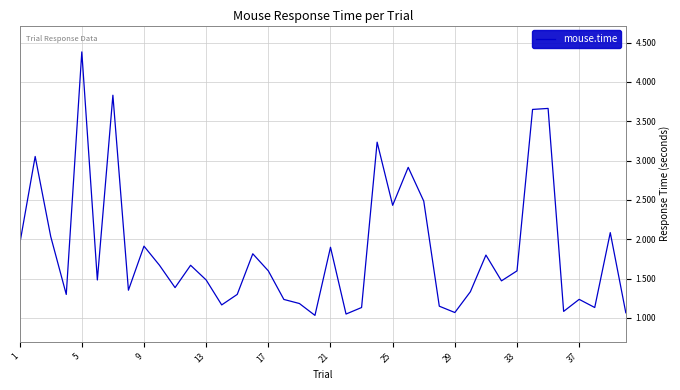

What is the difference between the maximum and minimum values?

3.3